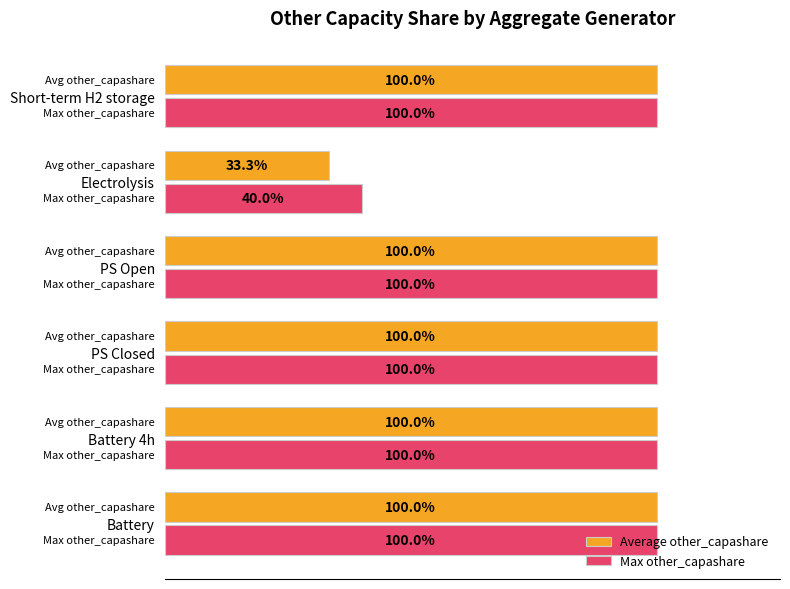

What are all the series names shown in the legend?

Average other_capashare, Max other_capashare